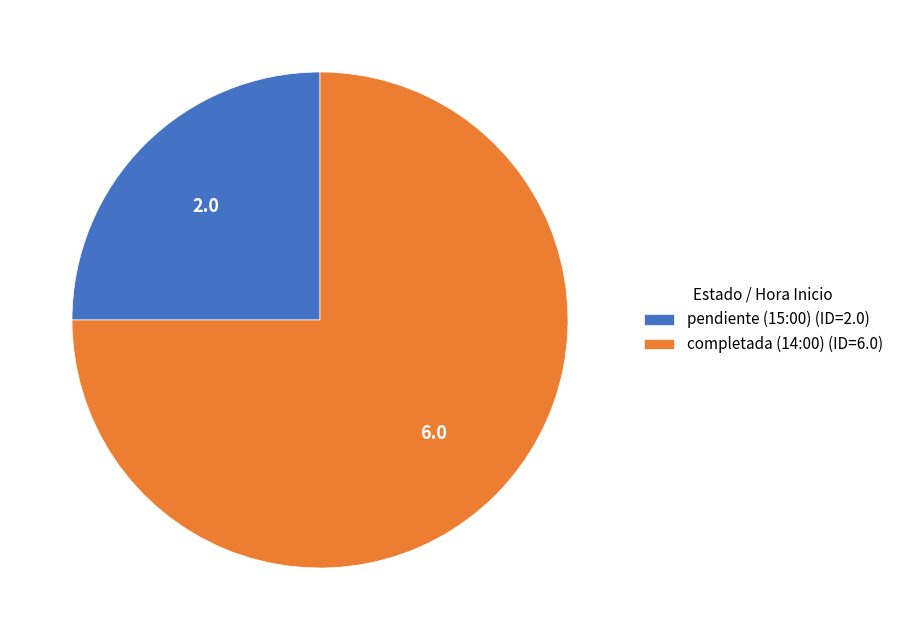

Count the number of slices in the pie.

2